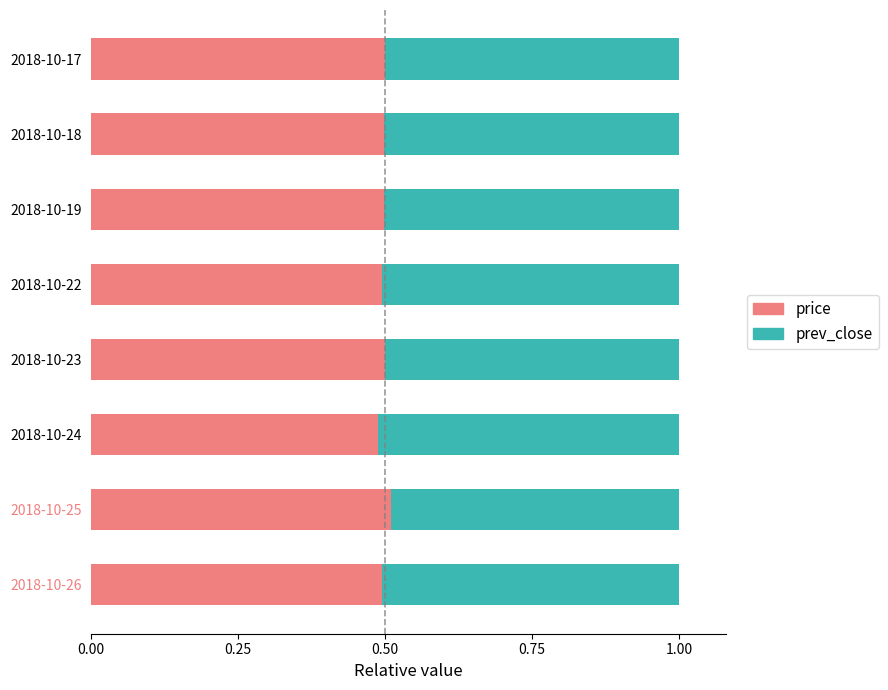

What is the total value across all series at 2018-10-19?

1.0